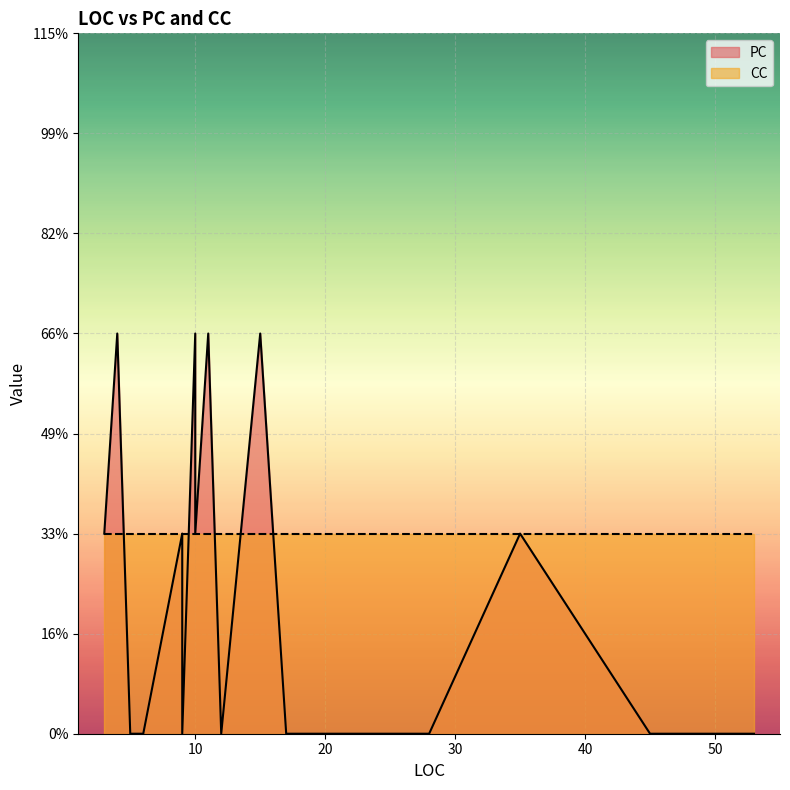

How many data points does each series have?

25